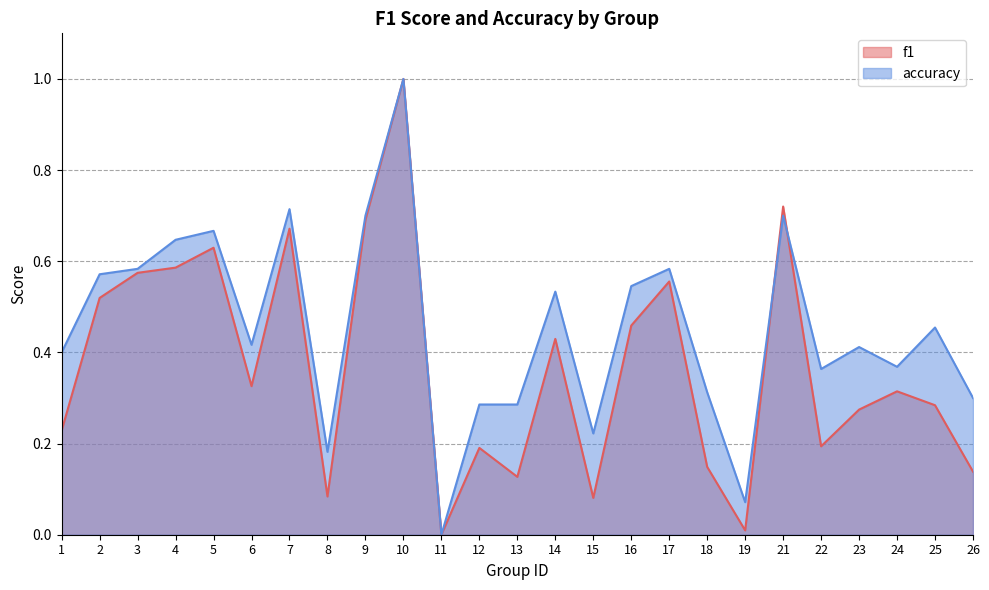

How many lines are shown in the chart?

2